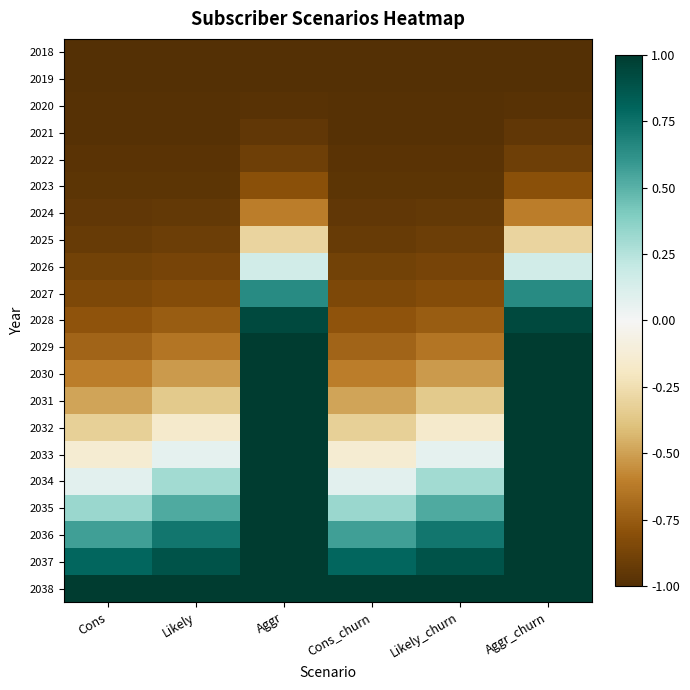

What is the smallest value displayed?

-1.0